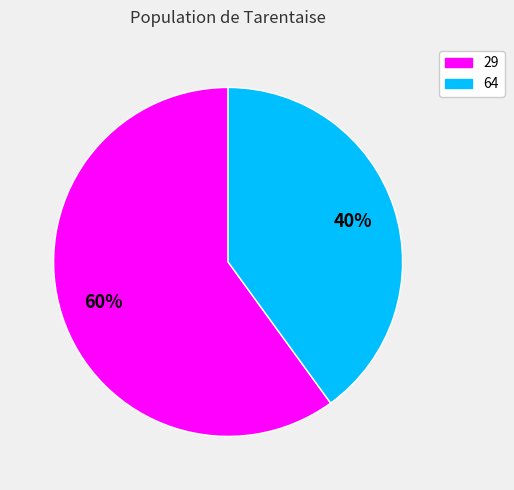

Combined, do 29 and 64 account for over 50%?

Yes